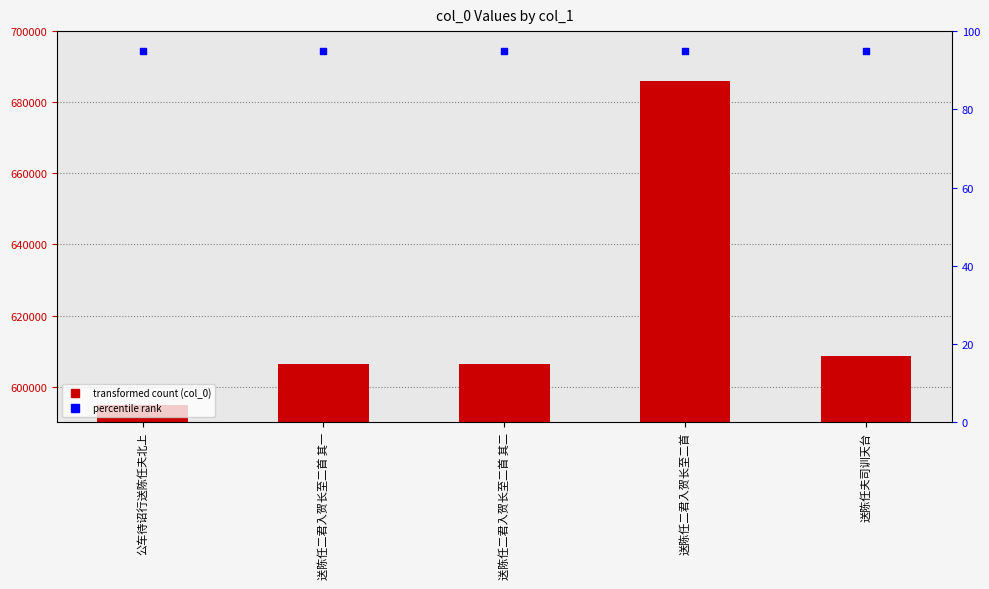

Which series contains the highest Y value?

col_0